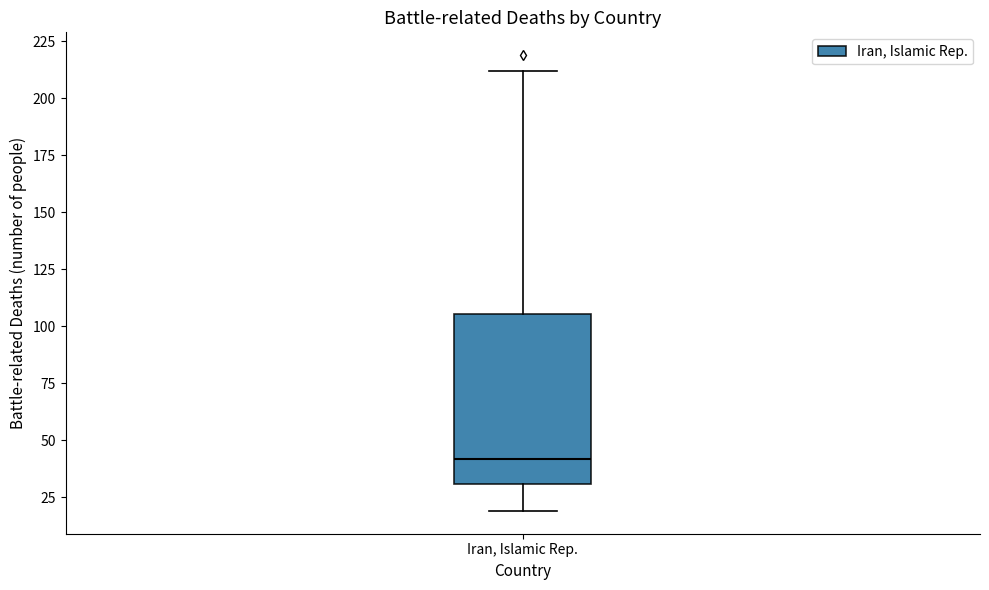

Read this box plot against the y-axis: the position of the median line, the range covered by the box, and the ends of both whiskers. The values are not printed on the chart, so give them approximately, as read against the axis.

median 40, box 30 to 105, whiskers 20 to 210